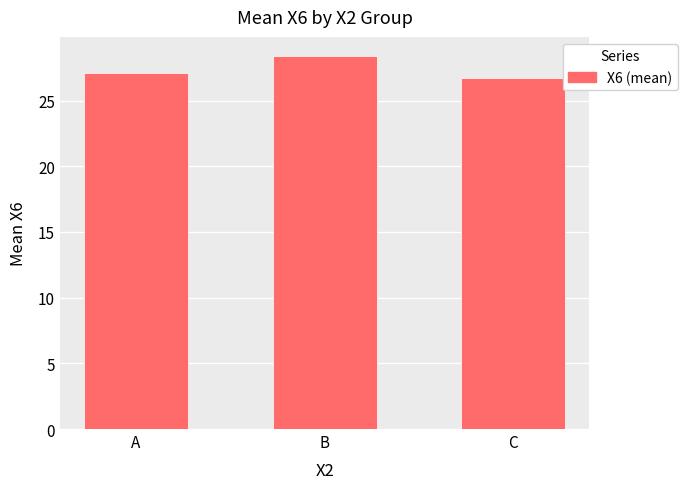

Reading left to right, list all the values displayed in this chart.

A=27.1	B=28.4	C=26.7